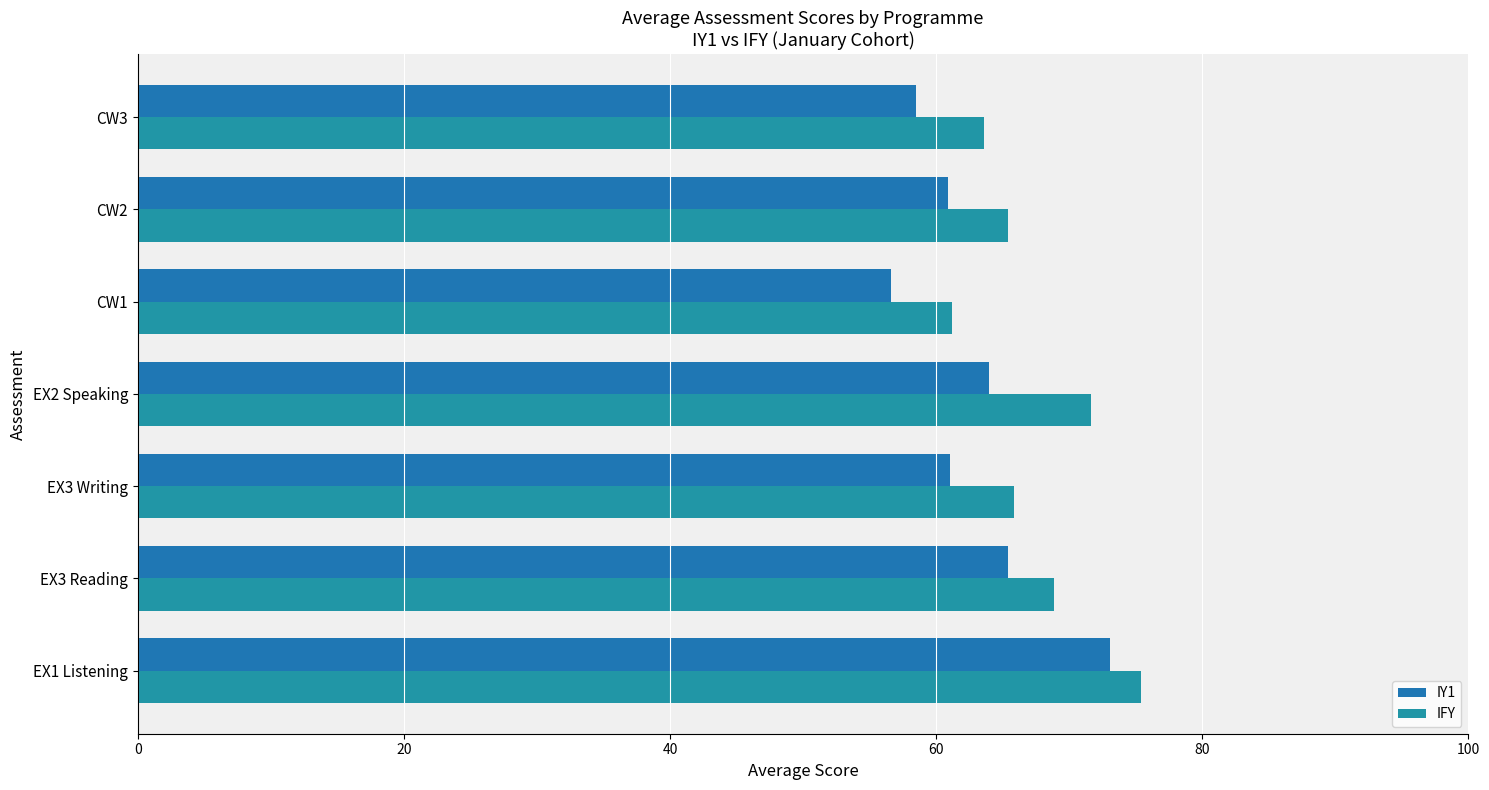

How many data points does each series have?

7